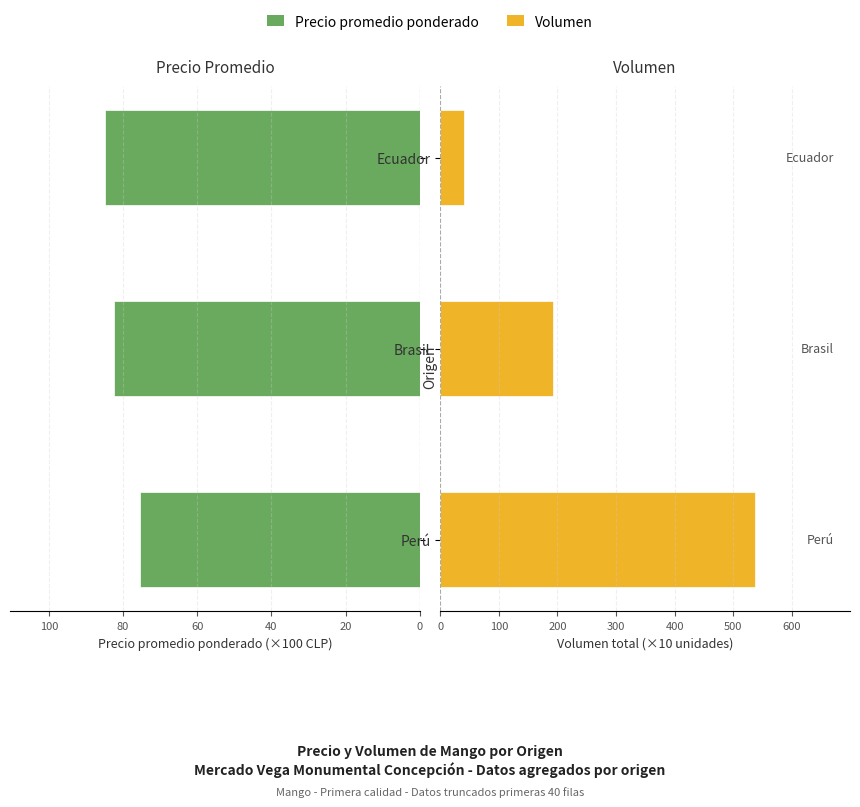

Between Perú and Brasil, which series saw the biggest shift?

Volumen